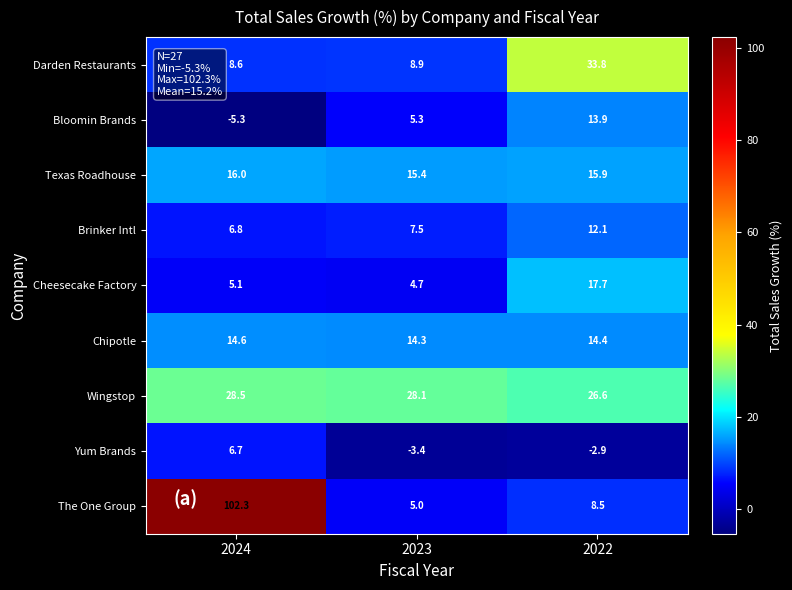

Which series has the largest total across all categories?

The One Group